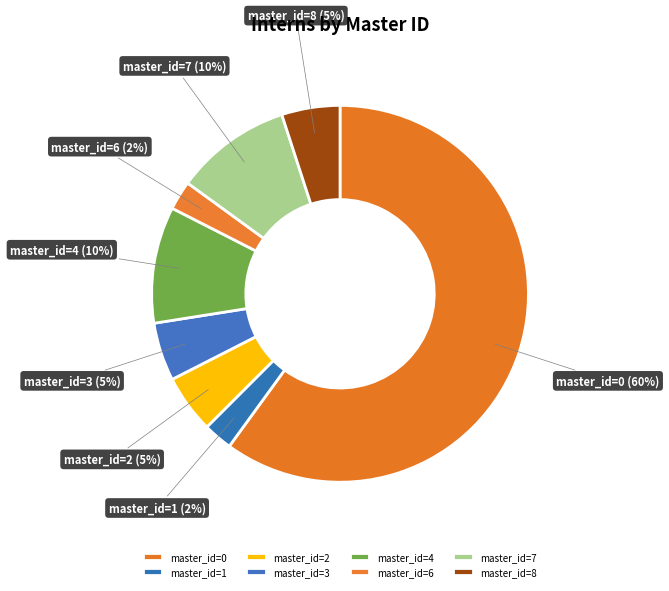

Combined, do master_id=6 and master_id=1 account for over 50%?

No